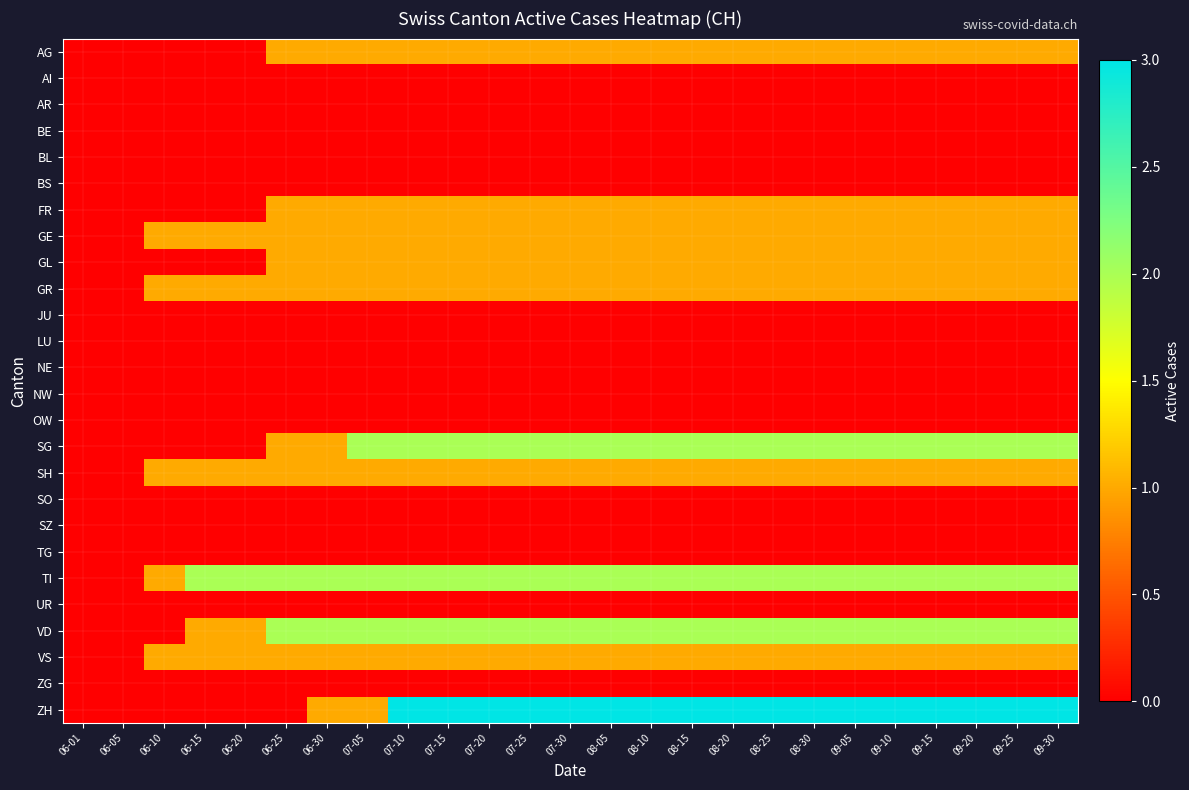

Reading left to right, list all the values displayed in this chart.

AG: 06-01=0	06-05=0	06-10=0	06-15=0	06-20=0	06-25=1	06-30=1	07-05=1	07-10=1	07-15=1	07-20=1	07-25=1	07-30=1	08-05=1	08-10=1	08-15=1	08-20=1	08-25=1	08-30=1	09-05=1	09-10=1	09-15=1	09-20=1	09-25=1	09-30=1
AI: 06-01=0	06-05=0	06-10=0	06-15=0	06-20=0	06-25=0	06-30=0	07-05=0	07-10=0	07-15=0	07-20=0	07-25=0	07-30=0	08-05=0	08-10=0	08-15=0	08-20=0	08-25=0	08-30=0	09-05=0	09-10=0	09-15=0	09-20=0	09-25=0	09-30=0
AR: 06-01=0	06-05=0	06-10=0	06-15=0	06-20=0	06-25=0	06-30=0	07-05=0	07-10=0	07-15=0	07-20=0	07-25=0	07-30=0	08-05=0	08-10=0	08-15=0	08-20=0	08-25=0	08-30=0	09-05=0	09-10=0	09-15=0	09-20=0	09-25=0	09-30=0
BE: 06-01=0	06-05=0	06-10=0	06-15=0	06-20=0	06-25=0	06-30=0	07-05=0	07-10=0	07-15=0	07-20=0	07-25=0	07-30=0	08-05=0	08-10=0	08-15=0	08-20=0	08-25=0	08-30=0	09-05=0	09-10=0	09-15=0	09-20=0	09-25=0	09-30=0
BL: 06-01=0	06-05=0	06-10=0	06-15=0	06-20=0	06-25=0	06-30=0	07-05=0	07-10=0	07-15=0	07-20=0	07-25=0	07-30=0	08-05=0	08-10=0	08-15=0	08-20=0	08-25=0	08-30=0	09-05=0	09-10=0	09-15=0	09-20=0	09-25=0	09-30=0
BS: 06-01=0	06-05=0	06-10=0	06-15=0	06-20=0	06-25=0	06-30=0	07-05=0	07-10=0	07-15=0	07-20=0	07-25=0	07-30=0	08-05=0	08-10=0	08-15=0	08-20=0	08-25=0	08-30=0	09-05=0	09-10=0	09-15=0	09-20=0	09-25=0	09-30=0
FR: 06-01=0	06-05=0	06-10=0	06-15=0	06-20=0	06-25=1	06-30=1	07-05=1	07-10=1	07-15=1	07-20=1	07-25=1	07-30=1	08-05=1	08-10=1	08-15=1	08-20=1	08-25=1	08-30=1	09-05=1	09-10=1	09-15=1	09-20=1	09-25=1	09-30=1
GE: 06-01=0	06-05=0	06-10=1	06-15=1	06-20=1	06-25=1	06-30=1	07-05=1	07-10=1	07-15=1	07-20=1	07-25=1	07-30=1	08-05=1	08-10=1	08-15=1	08-20=1	08-25=1	08-30=1	09-05=1	09-10=1	09-15=1	09-20=1	09-25=1	09-30=1
GL: 06-01=0	06-05=0	06-10=0	06-15=0	06-20=0	06-25=1	06-30=1	07-05=1	07-10=1	07-15=1	07-20=1	07-25=1	07-30=1	08-05=1	08-10=1	08-15=1	08-20=1	08-25=1	08-30=1	09-05=1	09-10=1	09-15=1	09-20=1	09-25=1	09-30=1
GR: 06-01=0	06-05=0	06-10=1	06-15=1	06-20=1	06-25=1	06-30=1	07-05=1	07-10=1	07-15=1	07-20=1	07-25=1	07-30=1	08-05=1	08-10=1	08-15=1	08-20=1	08-25=1	08-30=1	09-05=1	09-10=1	09-15=1	09-20=1	09-25=1	09-30=1
JU: 06-01=0	06-05=0	06-10=0	06-15=0	06-20=0	06-25=0	06-30=0	07-05=0	07-10=0	07-15=0	07-20=0	07-25=0	07-30=0	08-05=0	08-10=0	08-15=0	08-20=0	08-25=0	08-30=0	09-05=0	09-10=0	09-15=0	09-20=0	09-25=0	09-30=0
LU: 06-01=0	06-05=0	06-10=0	06-15=0	06-20=0	06-25=0	06-30=0	07-05=0	07-10=0	07-15=0	07-20=0	07-25=0	07-30=0	08-05=0	08-10=0	08-15=0	08-20=0	08-25=0	08-30=0	09-05=0	09-10=0	09-15=0	09-20=0	09-25=0	09-30=0
NE: 06-01=0	06-05=0	06-10=0	06-15=0	06-20=0	06-25=0	06-30=0	07-05=0	07-10=0	07-15=0	07-20=0	07-25=0	07-30=0	08-05=0	08-10=0	08-15=0	08-20=0	08-25=0	08-30=0	09-05=0	09-10=0	09-15=0	09-20=0	09-25=0	09-30=0
NW: 06-01=0	06-05=0	06-10=0	06-15=0	06-20=0	06-25=0	06-30=0	07-05=0	07-10=0	07-15=0	07-20=0	07-25=0	07-30=0	08-05=0	08-10=0	08-15=0	08-20=0	08-25=0	08-30=0	09-05=0	09-10=0	09-15=0	09-20=0	09-25=0	09-30=0
OW: 06-01=0	06-05=0	06-10=0	06-15=0	06-20=0	06-25=0	06-30=0	07-05=0	07-10=0	07-15=0	07-20=0	07-25=0	07-30=0	08-05=0	08-10=0	08-15=0	08-20=0	08-25=0	08-30=0	09-05=0	09-10=0	09-15=0	09-20=0	09-25=0	09-30=0
SG: 06-01=0	06-05=0	06-10=0	06-15=0	06-20=0	06-25=1	06-30=1	07-05=2	07-10=2	07-15=2	07-20=2	07-25=2	07-30=2	08-05=2	08-10=2	08-15=2	08-20=2	08-25=2	08-30=2	09-05=2	09-10=2	09-15=2	09-20=2	09-25=2	09-30=2
SH: 06-01=0	06-05=0	06-10=1	06-15=1	06-20=1	06-25=1	06-30=1	07-05=1	07-10=1	07-15=1	07-20=1	07-25=1	07-30=1	08-05=1	08-10=1	08-15=1	08-20=1	08-25=1	08-30=1	09-05=1	09-10=1	09-15=1	09-20=1	09-25=1	09-30=1
SO: 06-01=0	06-05=0	06-10=0	06-15=0	06-20=0	06-25=0	06-30=0	07-05=0	07-10=0	07-15=0	07-20=0	07-25=0	07-30=0	08-05=0	08-10=0	08-15=0	08-20=0	08-25=0	08-30=0	09-05=0	09-10=0	09-15=0	09-20=0	09-25=0	09-30=0
SZ: 06-01=0	06-05=0	06-10=0	06-15=0	06-20=0	06-25=0	06-30=0	07-05=0	07-10=0	07-15=0	07-20=0	07-25=0	07-30=0	08-05=0	08-10=0	08-15=0	08-20=0	08-25=0	08-30=0	09-05=0	09-10=0	09-15=0	09-20=0	09-25=0	09-30=0
TG: 06-01=0	06-05=0	06-10=0	06-15=0	06-20=0	06-25=0	06-30=0	07-05=0	07-10=0	07-15=0	07-20=0	07-25=0	07-30=0	08-05=0	08-10=0	08-15=0	08-20=0	08-25=0	08-30=0	09-05=0	09-10=0	09-15=0	09-20=0	09-25=0	09-30=0
TI: 06-01=0	06-05=0	06-10=1	06-15=2	06-20=2	06-25=2	06-30=2	07-05=2	07-10=2	07-15=2	07-20=2	07-25=2	07-30=2	08-05=2	08-10=2	08-15=2	08-20=2	08-25=2	08-30=2	09-05=2	09-10=2	09-15=2	09-20=2	09-25=2	09-30=2
UR: 06-01=0	06-05=0	06-10=0	06-15=0	06-20=0	06-25=0	06-30=0	07-05=0	07-10=0	07-15=0	07-20=0	07-25=0	07-30=0	08-05=0	08-10=0	08-15=0	08-20=0	08-25=0	08-30=0	09-05=0	09-10=0	09-15=0	09-20=0	09-25=0	09-30=0
VD: 06-01=0	06-05=0	06-10=0	06-15=1	06-20=1	06-25=2	06-30=2	07-05=2	07-10=2	07-15=2	07-20=2	07-25=2	07-30=2	08-05=2	08-10=2	08-15=2	08-20=2	08-25=2	08-30=2	09-05=2	09-10=2	09-15=2	09-20=2	09-25=2	09-30=2
VS: 06-01=0	06-05=0	06-10=1	06-15=1	06-20=1	06-25=1	06-30=1	07-05=1	07-10=1	07-15=1	07-20=1	07-25=1	07-30=1	08-05=1	08-10=1	08-15=1	08-20=1	08-25=1	08-30=1	09-05=1	09-10=1	09-15=1	09-20=1	09-25=1	09-30=1
ZG: 06-01=0	06-05=0	06-10=0	06-15=0	06-20=0	06-25=0	06-30=0	07-05=0	07-10=0	07-15=0	07-20=0	07-25=0	07-30=0	08-05=0	08-10=0	08-15=0	08-20=0	08-25=0	08-30=0	09-05=0	09-10=0	09-15=0	09-20=0	09-25=0	09-30=0
ZH: 06-01=0	06-05=0	06-10=0	06-15=0	06-20=0	06-25=0	06-30=1	07-05=1	07-10=3	07-15=3	07-20=3	07-25=3	07-30=3	08-05=3	08-10=3	08-15=3	08-20=3	08-25=3	08-30=3	09-05=3	09-10=3	09-15=3	09-20=3	09-25=3	09-30=3